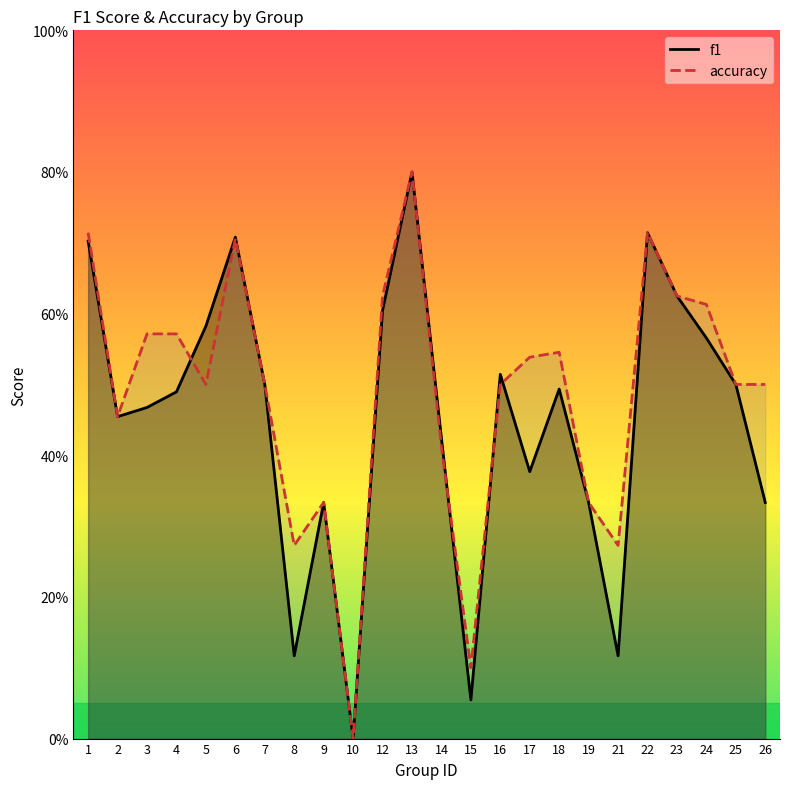

Which category has the lowest value in the accuracy series?

10